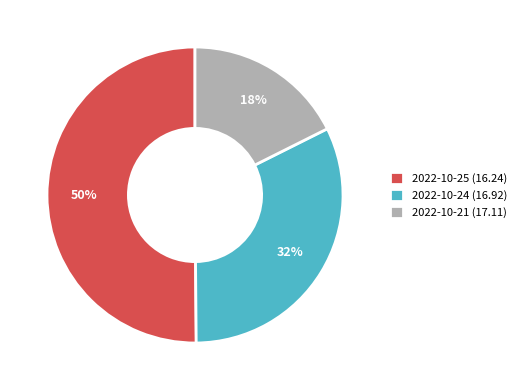

What is the largest slice in the pie chart?

2022-10-25 (16.24)